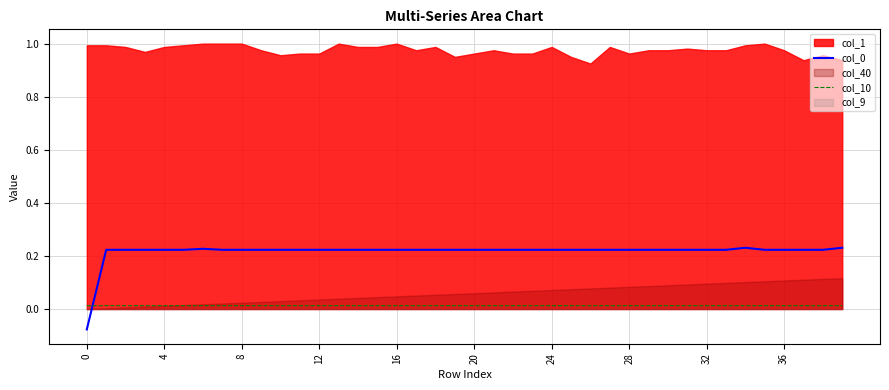

What value does the col_0 series have at 37?

0.2